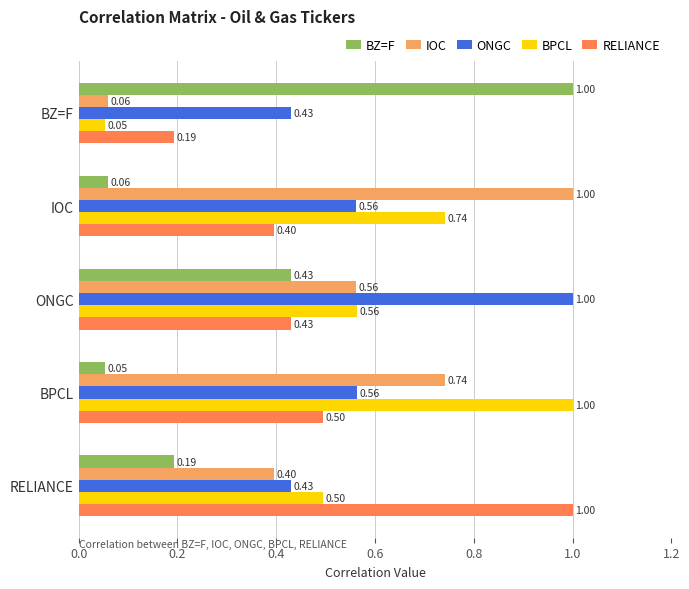

At which label is BZ=F closest to 0?

BPCL